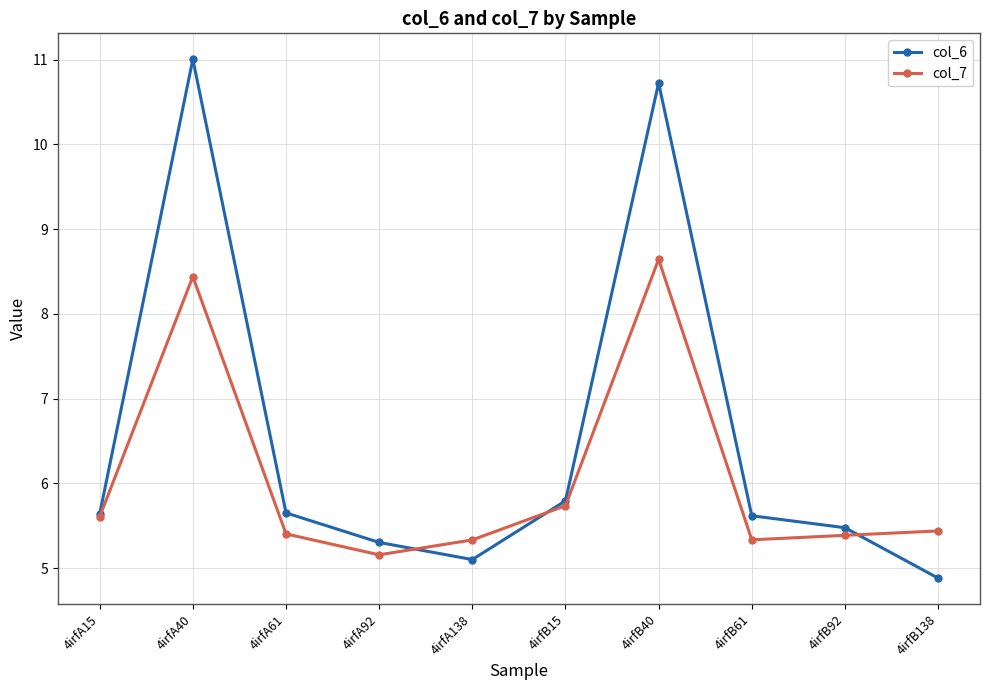

What is the greatest value displayed?

11.0